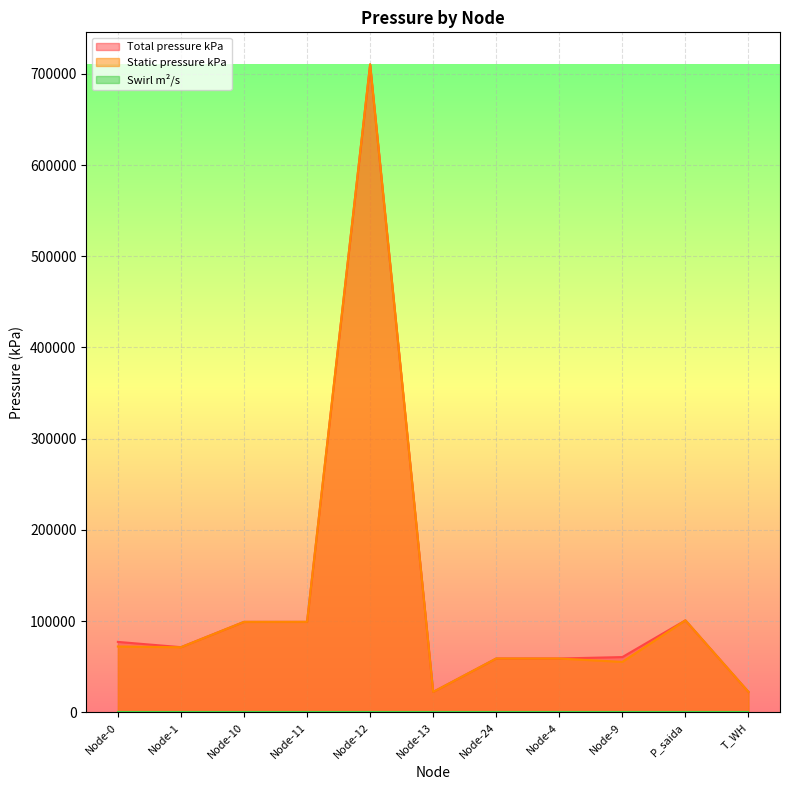

At which category is the sum across all series the highest?

Node-12